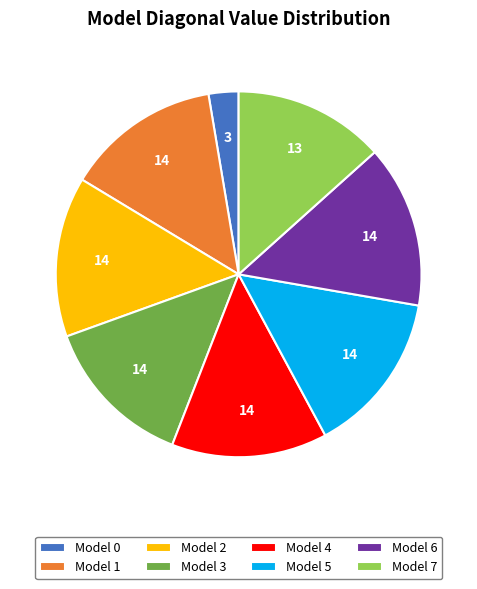

What is the smallest slice in the pie chart?

Model 0